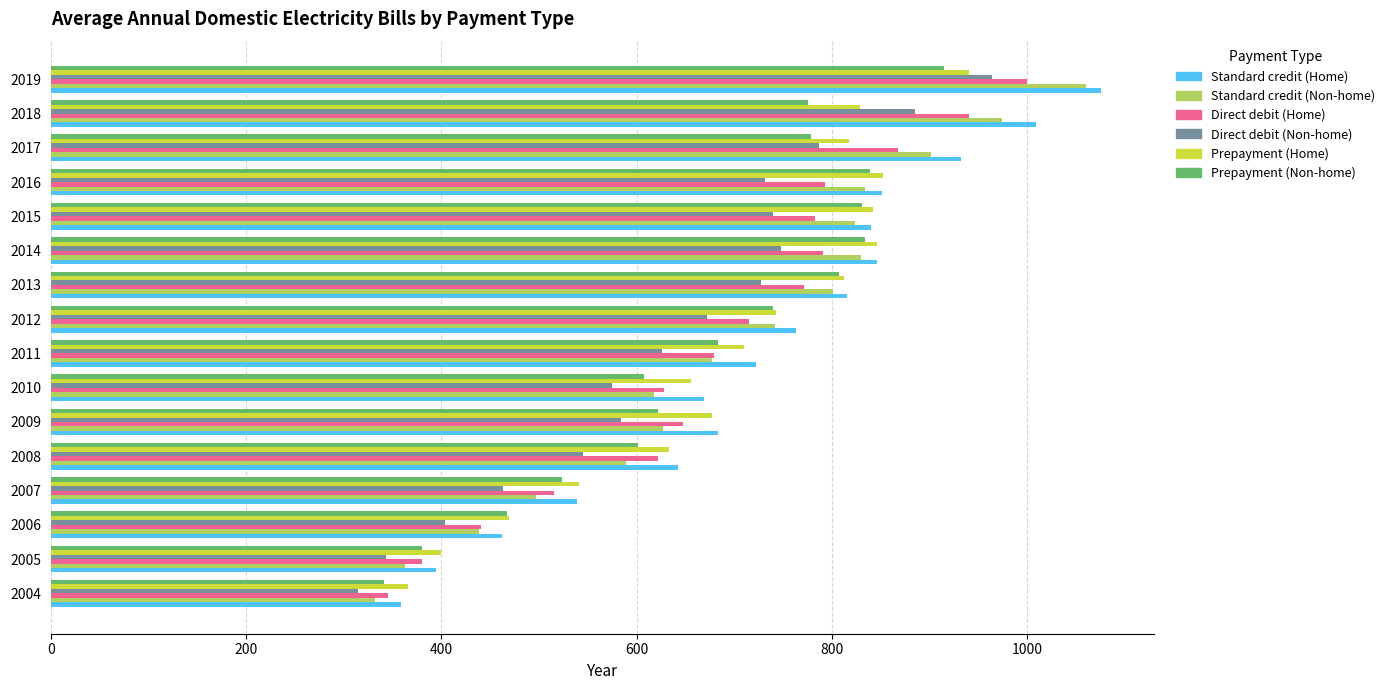

Is the value of Standard credit (Home) at 2006 greater than the value of Direct debit (Home) at 2007?

No